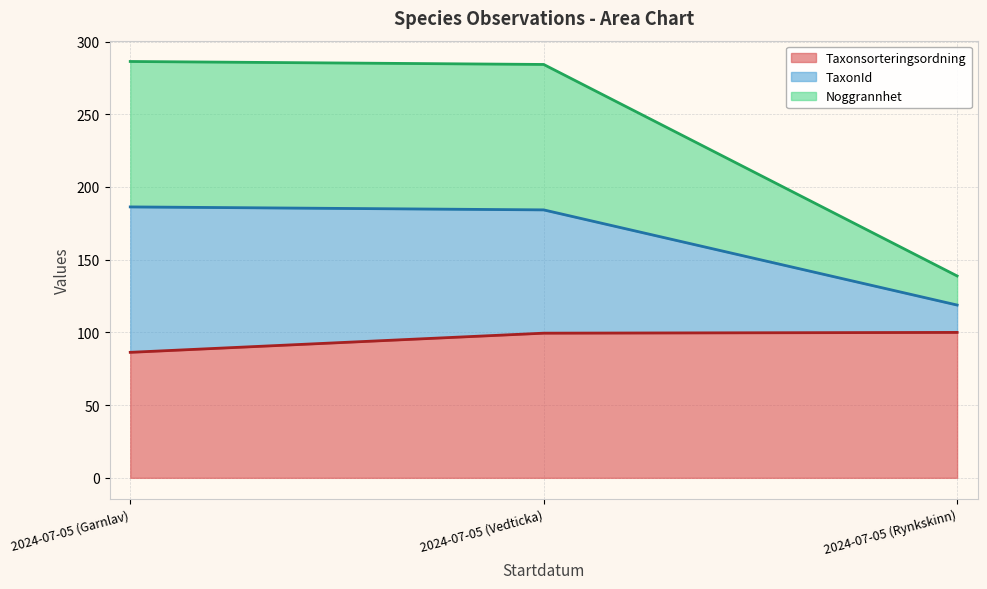

What is the maximum value shown in the chart?

286.3